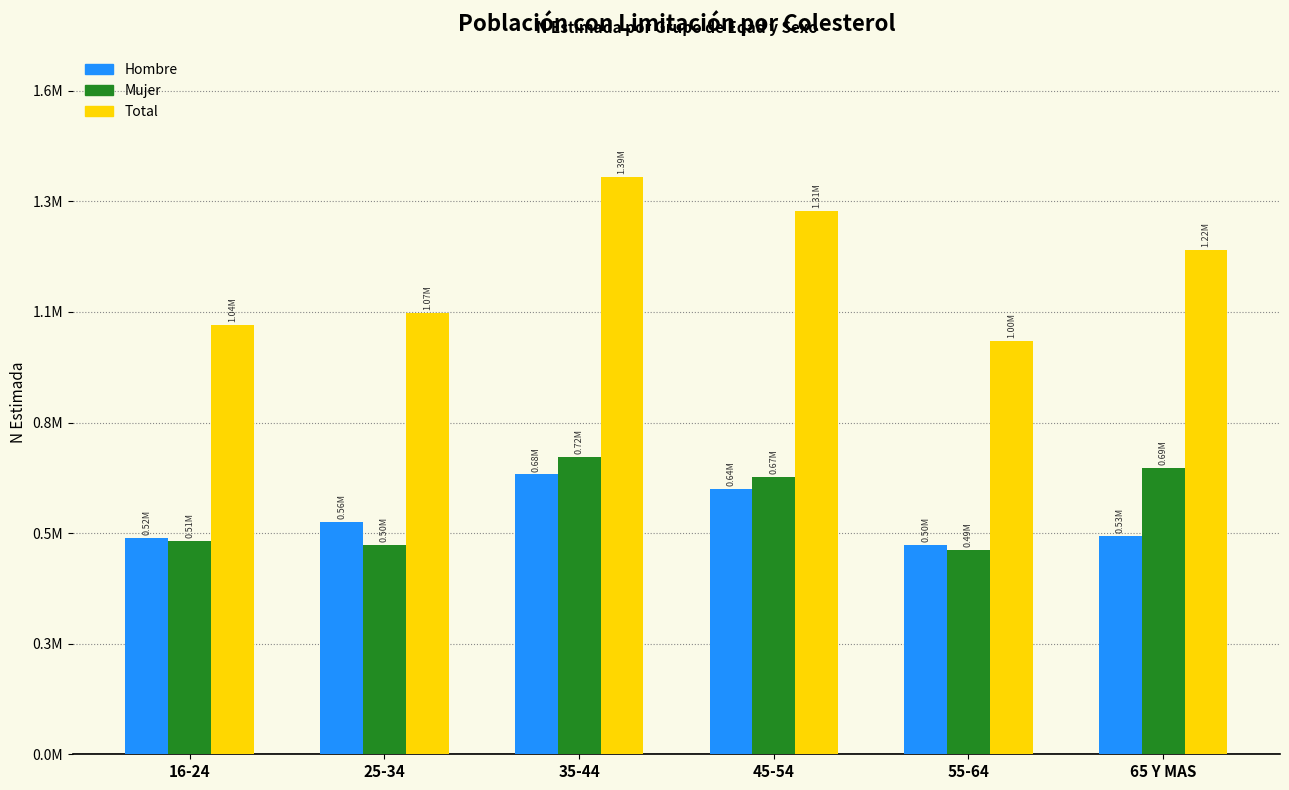

What are all the series names shown in the legend?

Hombre, Mujer, Total